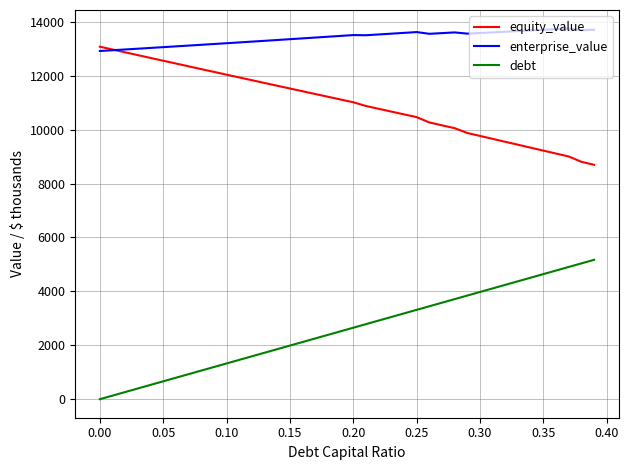

List the series in order of their overall mean, lowest first.

debt, equity_value, enterprise_value